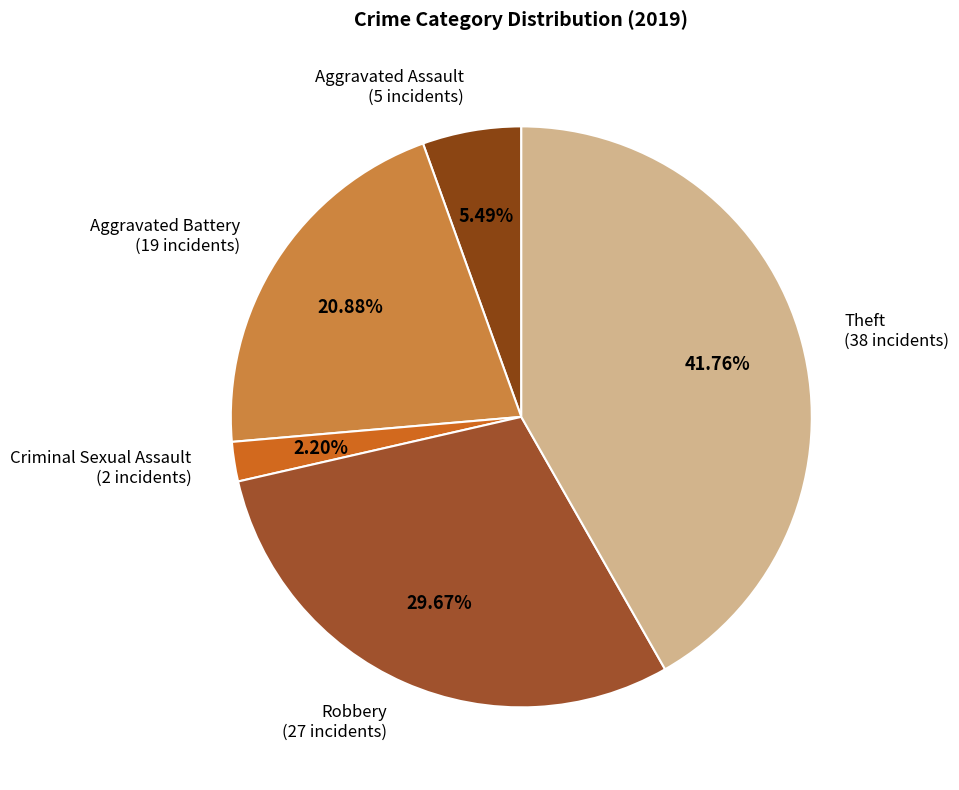

Count the number of slices in the pie.

5